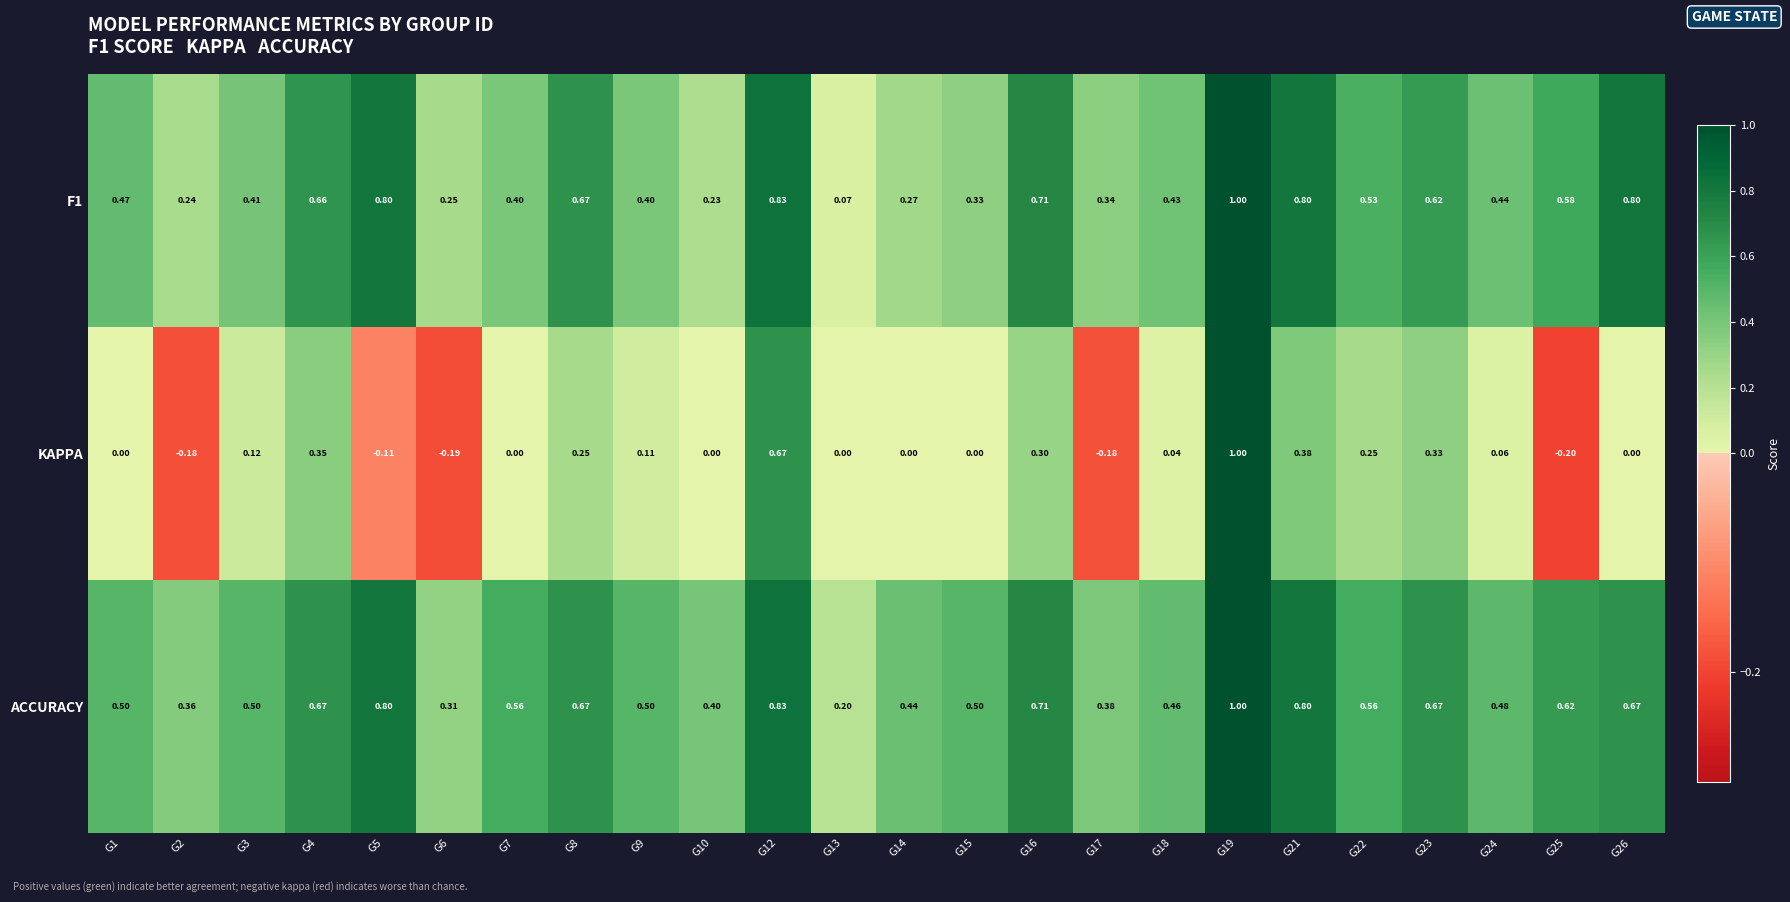

Which series has the largest range (max minus min)?

KAPPA